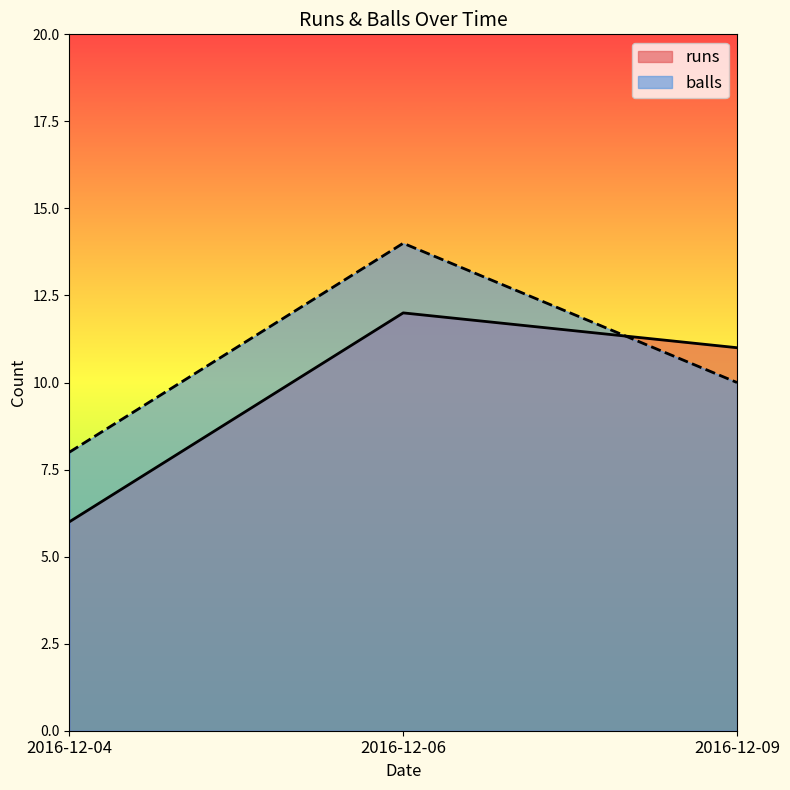

What is the total value across all series at 2016-12-06?

26